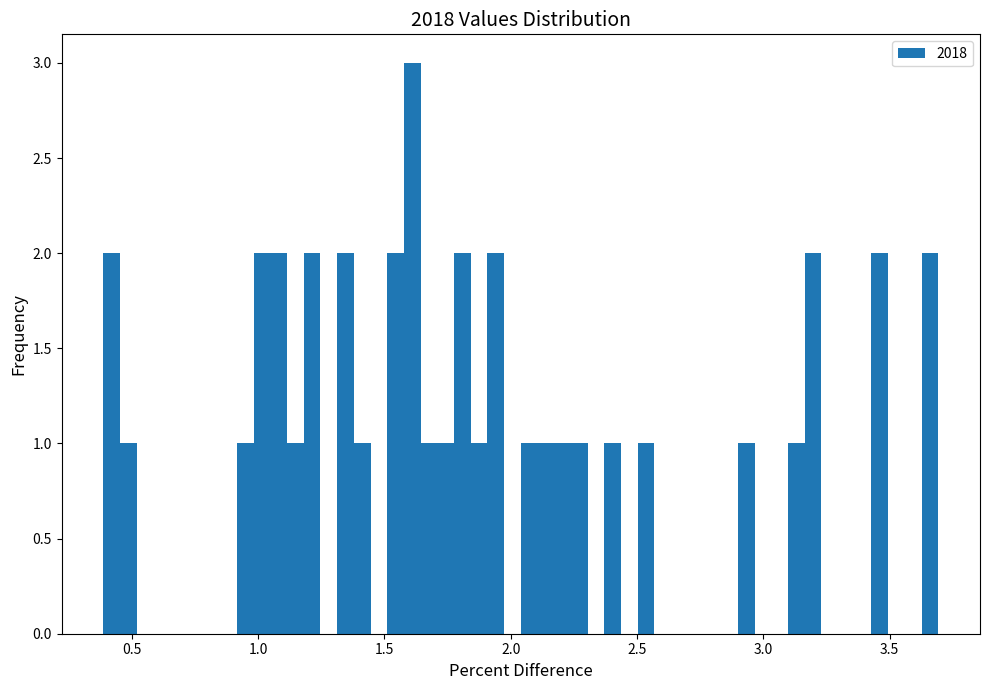

Around what value on the x-axis is the tallest bar? Give the approximate position of its centre, as read against the axis.

1.60